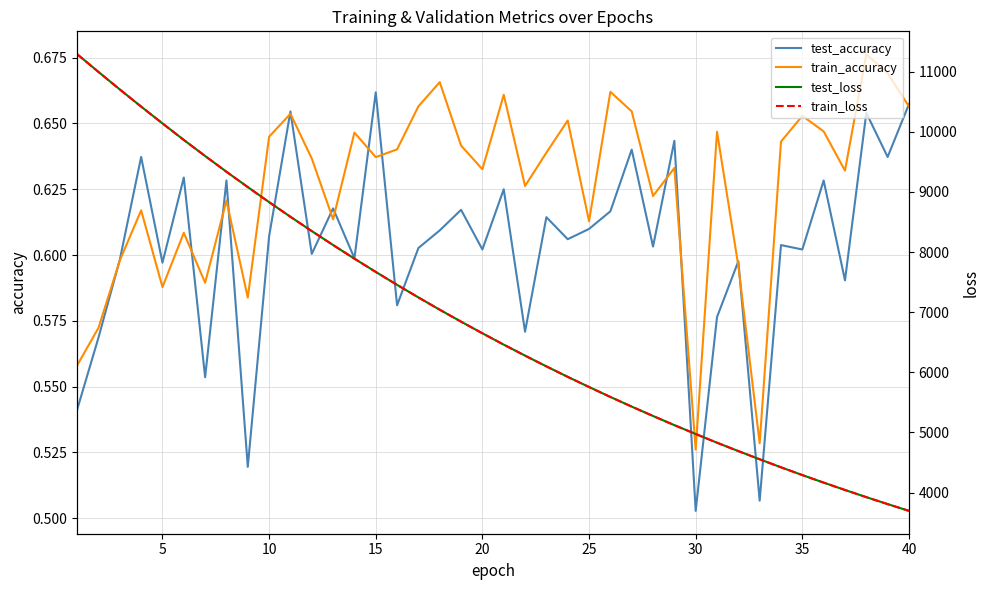

How many train_accuracy values are between 0 and 1?

40